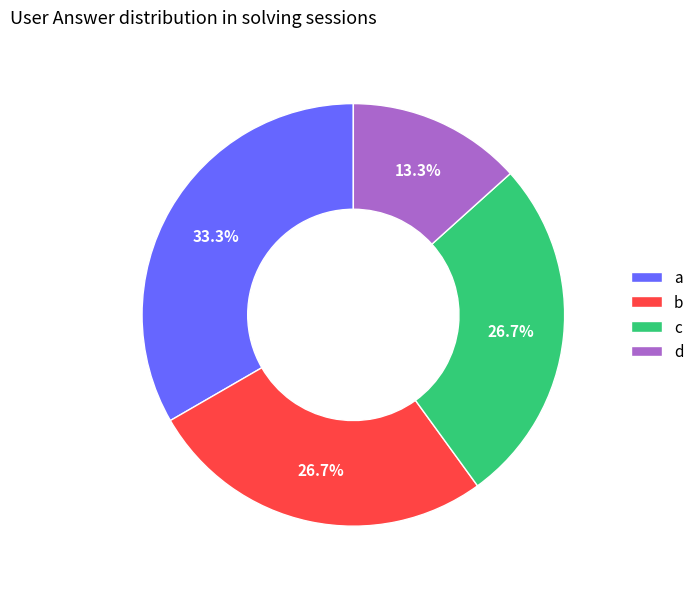

How many segments does this pie chart have?

4